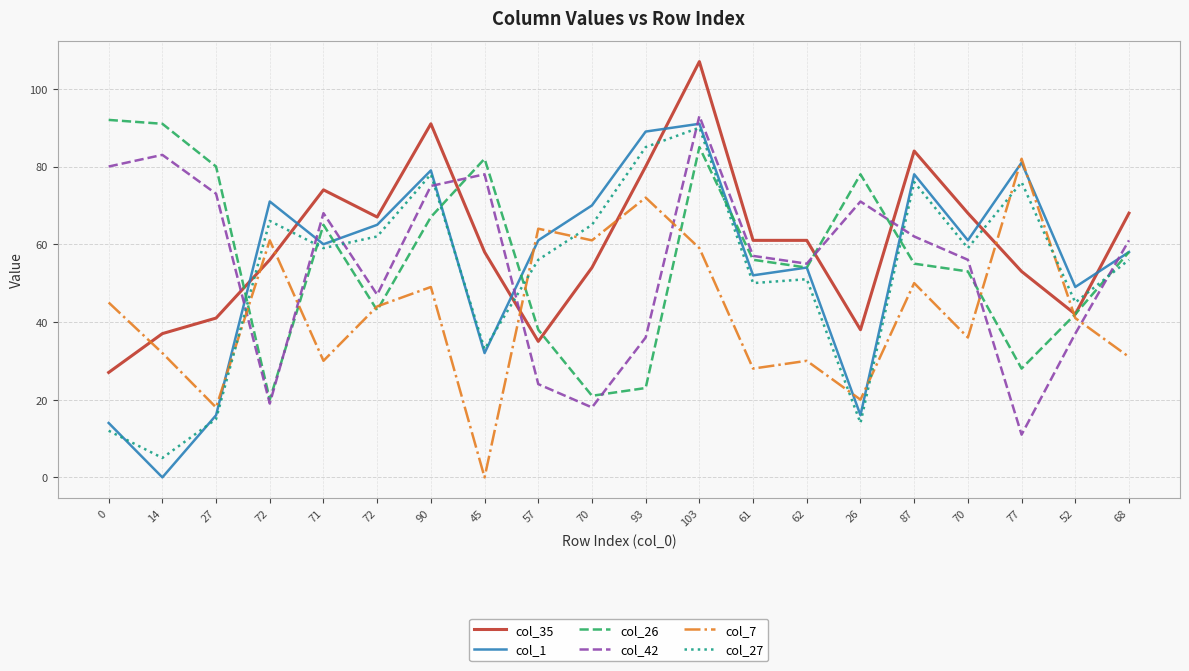

At which label does col_27 first exceed 59?

72